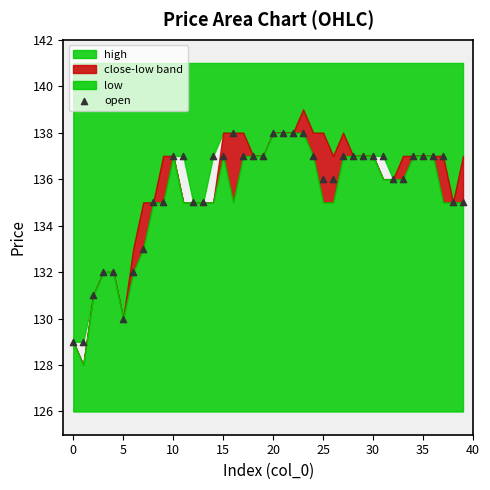

What is the range of Y values (max minus min)?

9